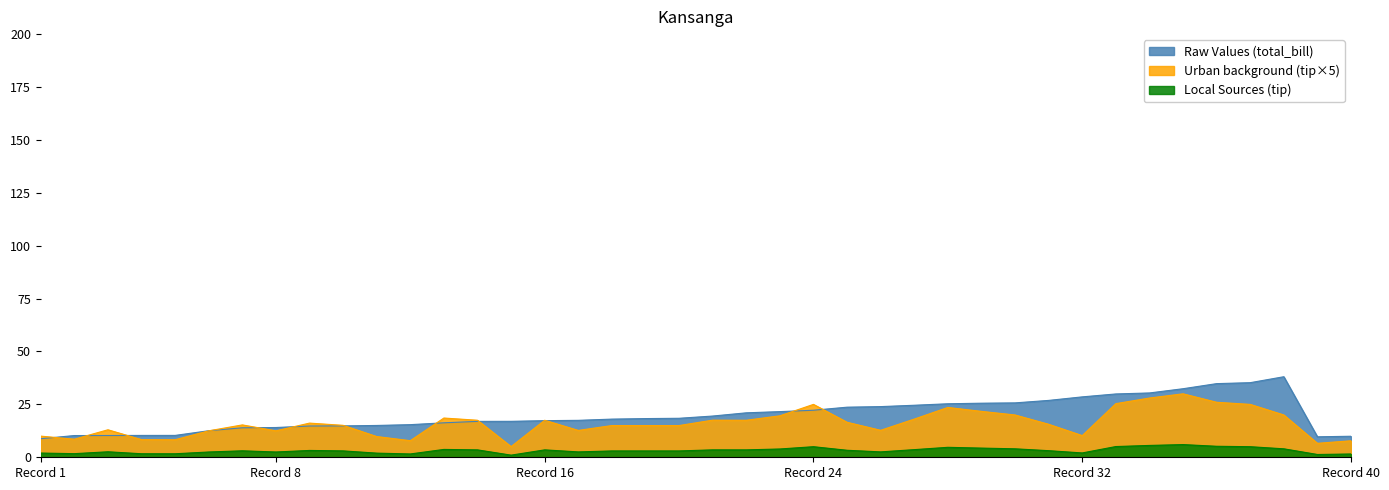

True or false: Urban background (tip×5) and Local Sources (tip) cross at least once.

False